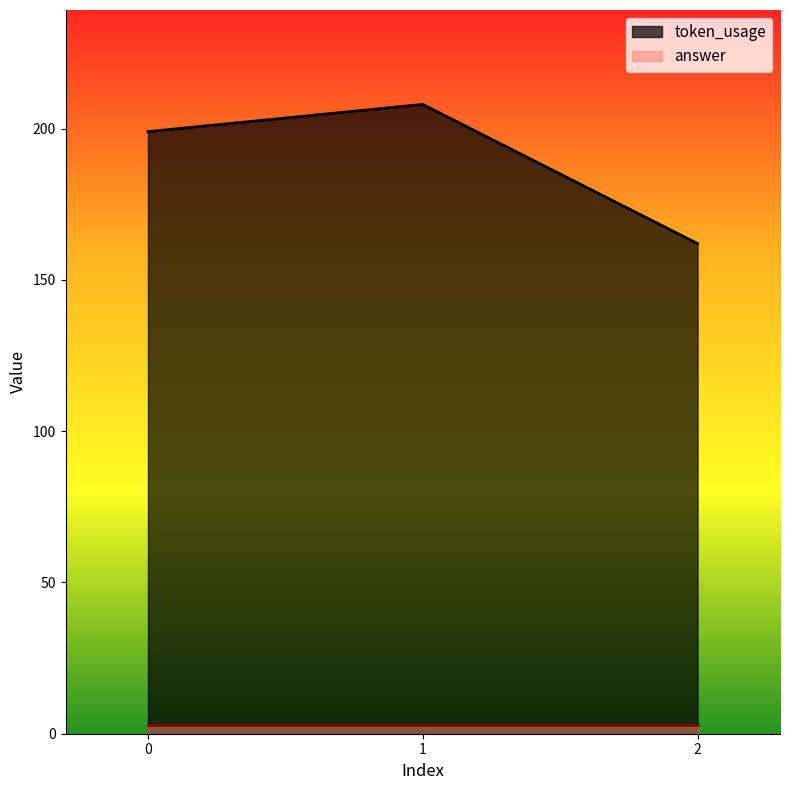

What is the value of the 3rd point from the left?

162